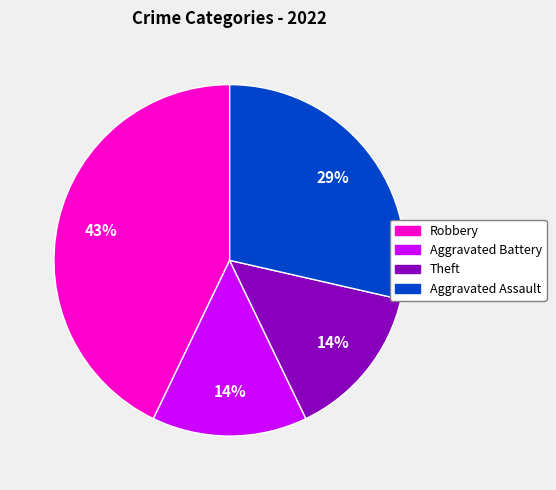

To the nearest percent, what is the difference between the largest and smallest slice percentages?

29%